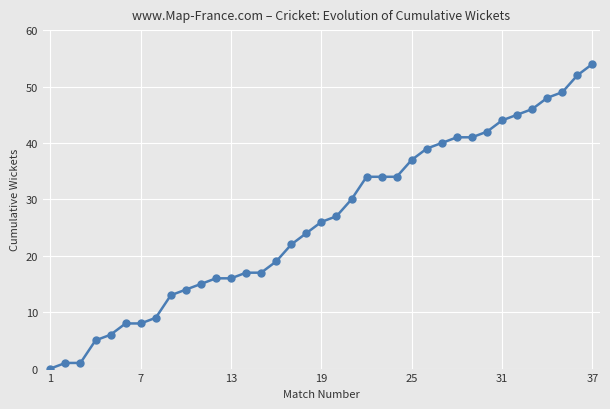

What is the value of the 25th point from the left?

37